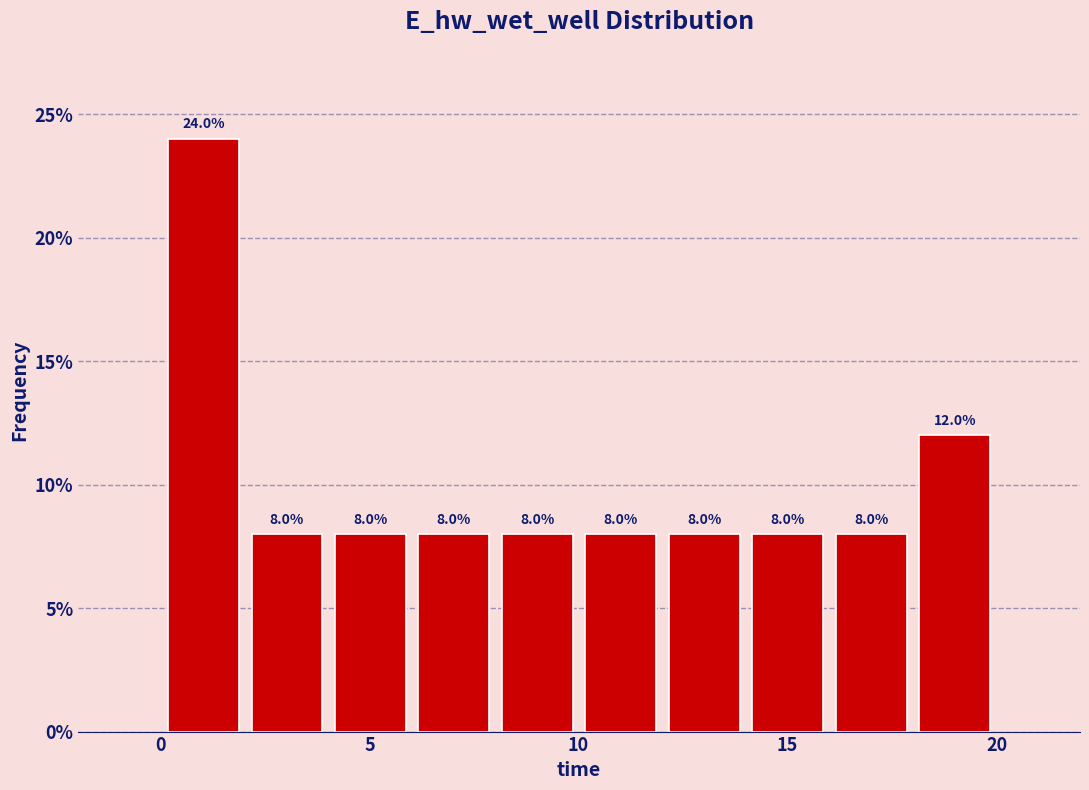

Around what value on the x-axis is the tallest bar? Give the approximate position of its centre, as read against the axis.

1.0